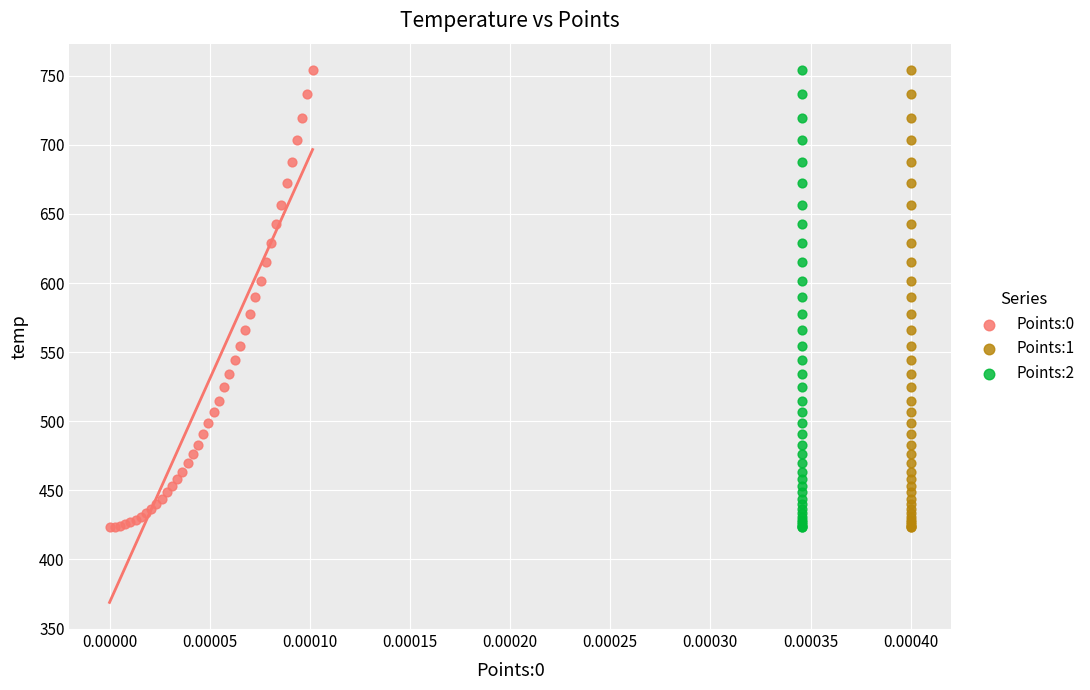

What are all the series names shown in the legend?

Points:0, Points:1, Points:2